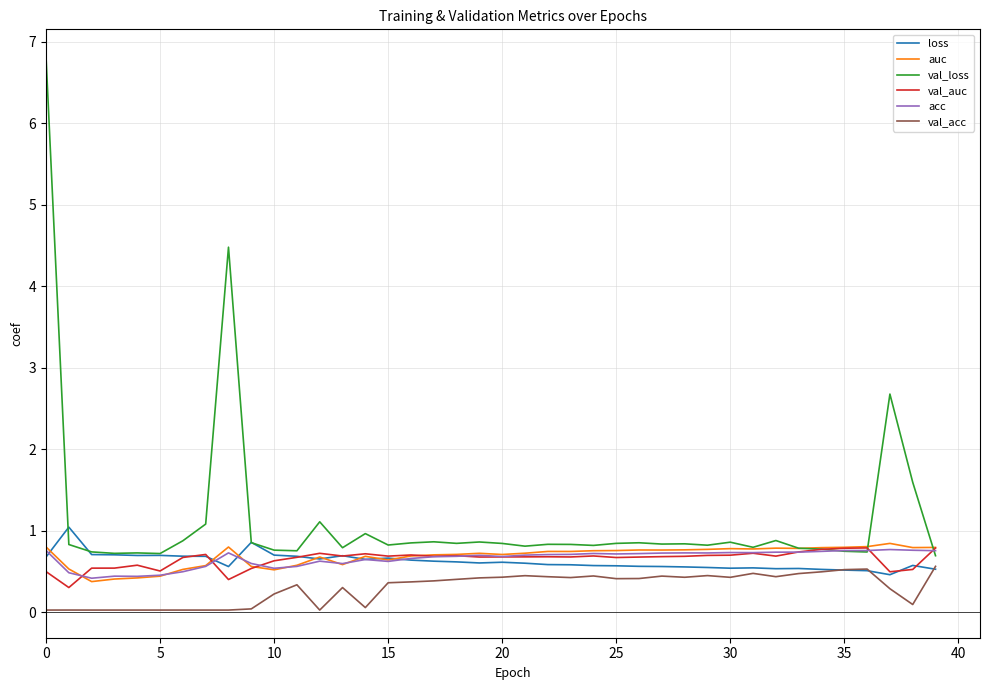

At how many categories does at least one series exceed 6?

1